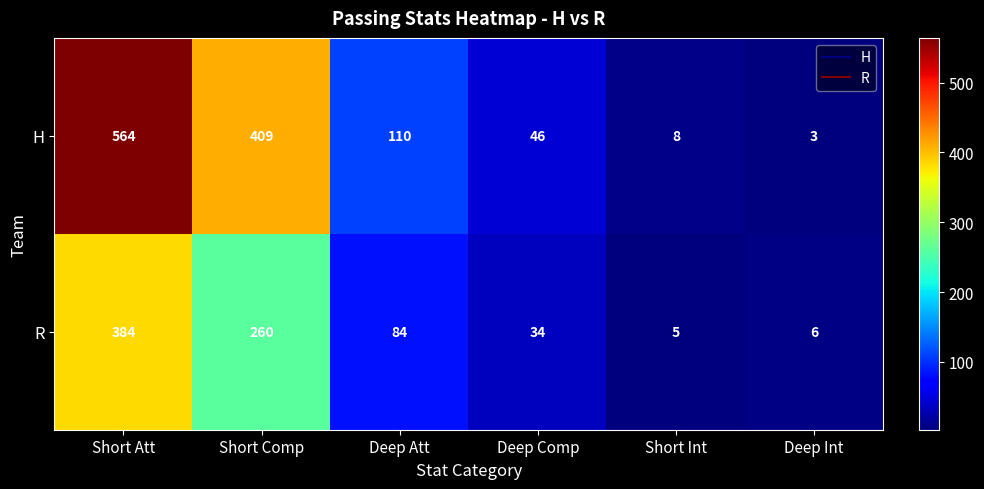

Reading left to right, extract all data points from this chart.

H: 564	409	110	46	8	3
R: 384	260	84	34	5	6